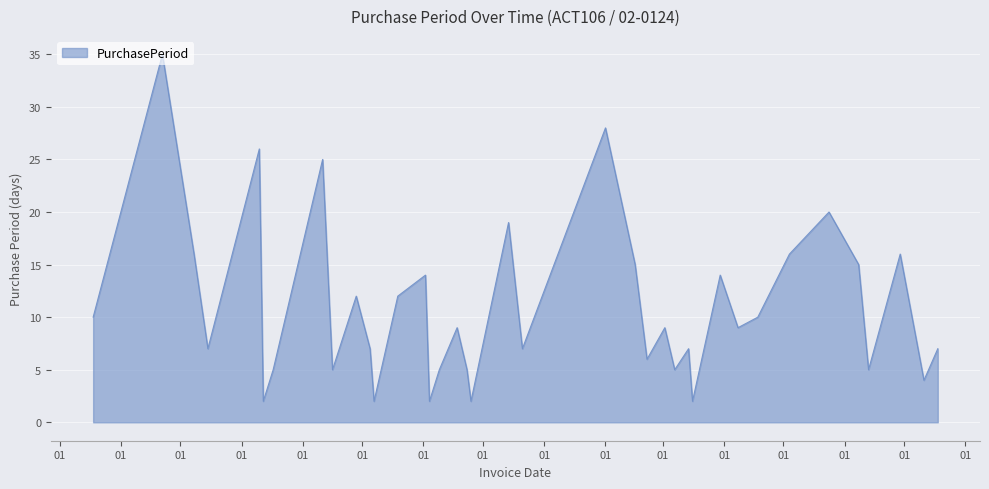

What is the difference between the maximum and minimum values?

33